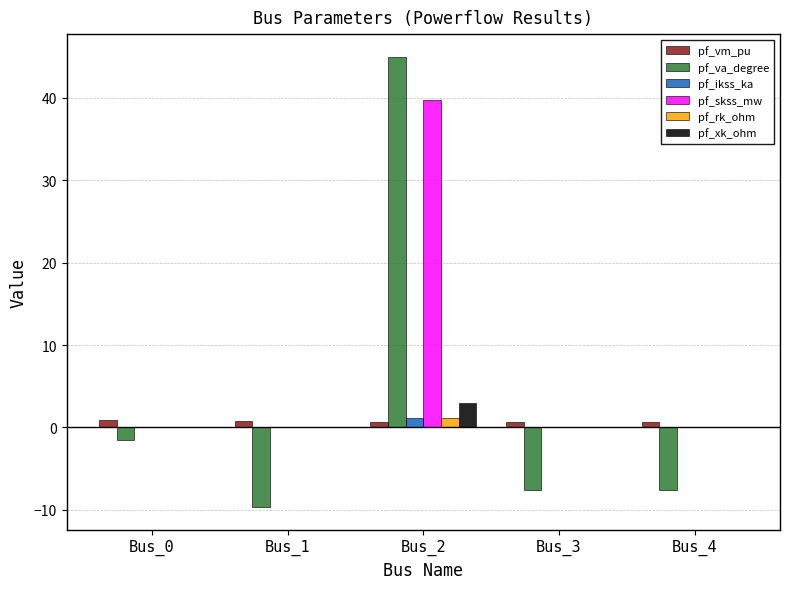

At which label does pf_skss_mw reach its peak?

Bus_2